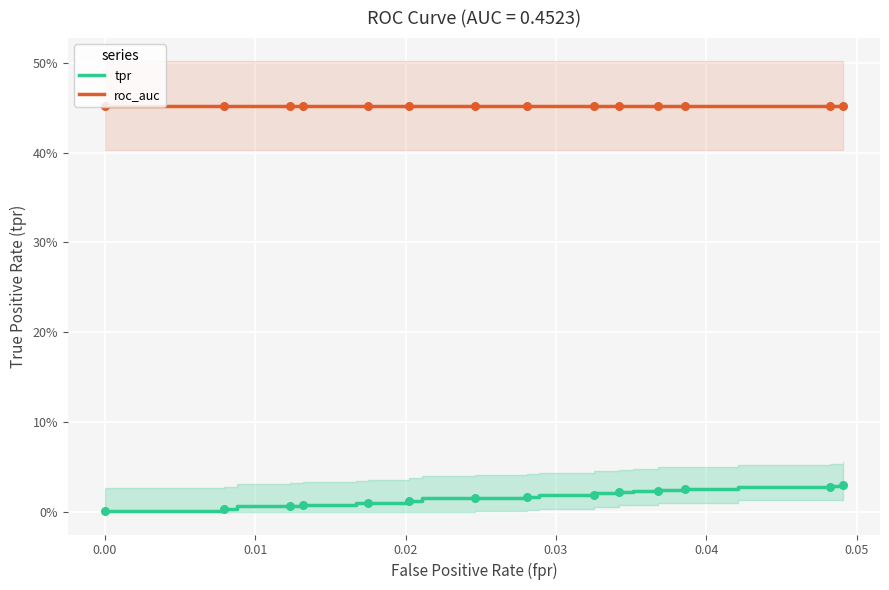

Which series has the widest spread of Y values?

tpr